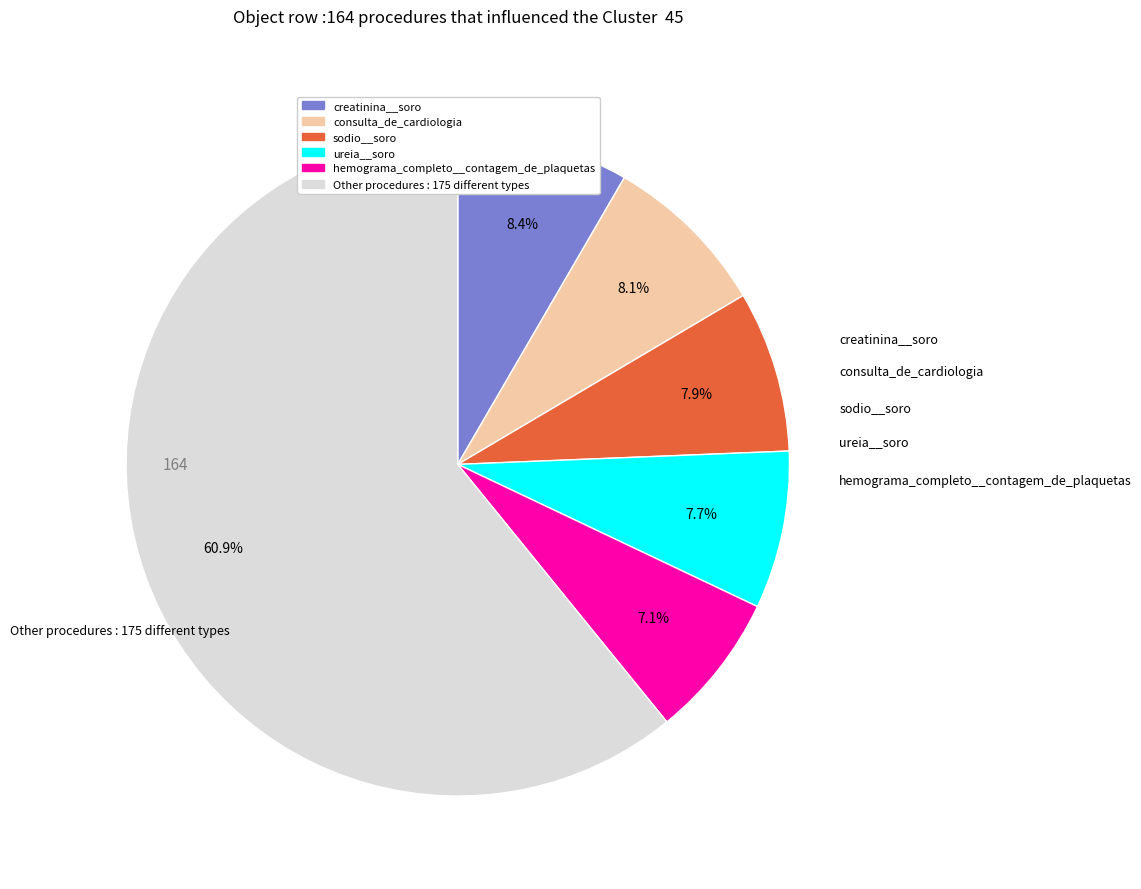

Does any single category account for the majority?

Yes